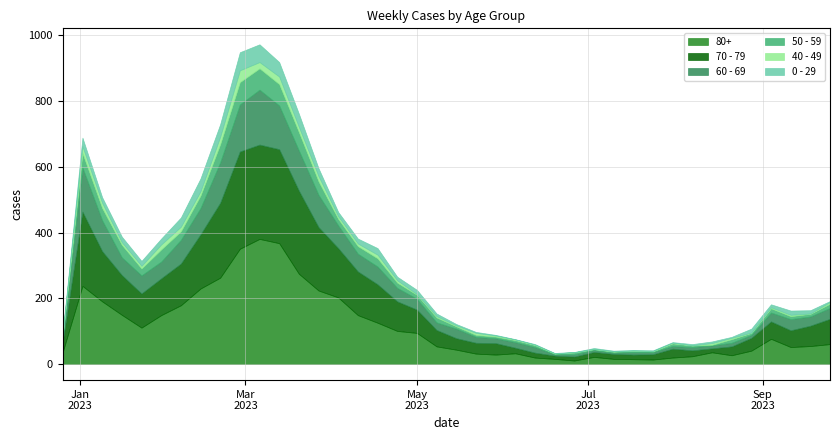

The value of 40 - 49 at 2023-04-17 is 16. True or false?

False